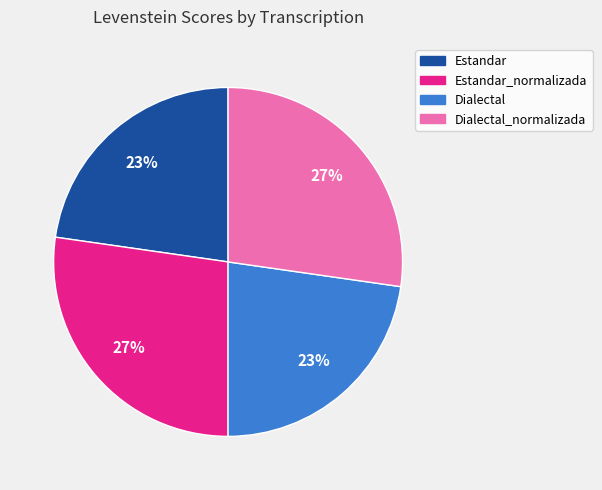

Is there any slice that represents more than half of the pie?

No